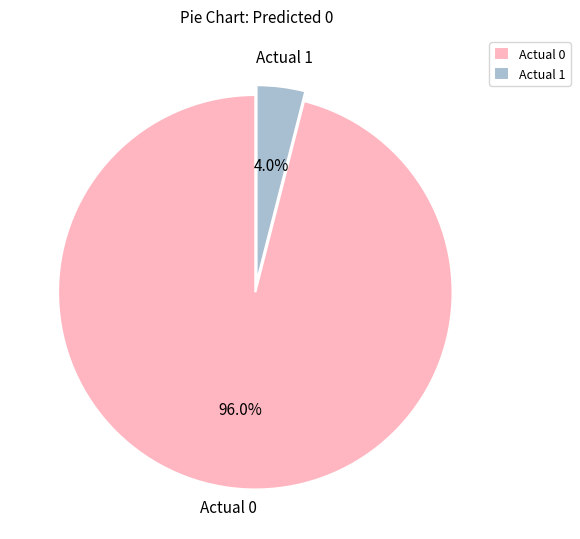

The Actual 1 slice represents 11% of the pie. True or false?

False